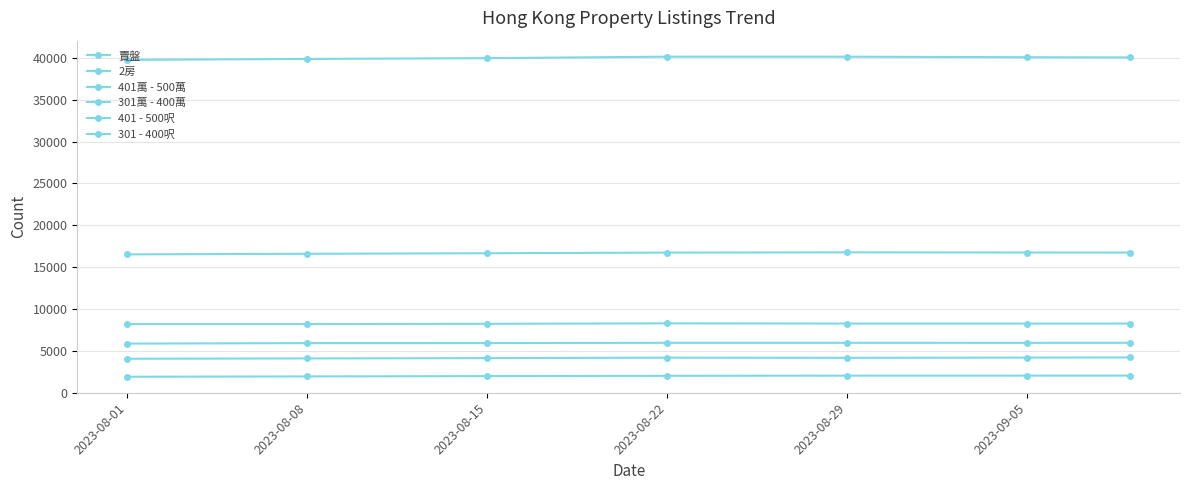

Does the chart have visible grid lines?

Yes